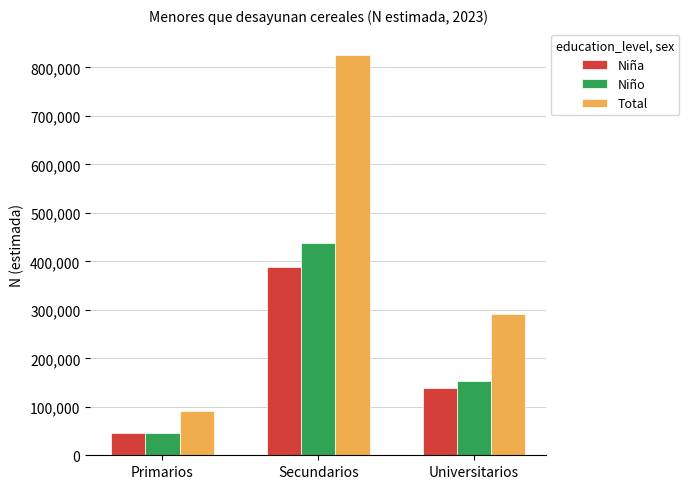

Which category has the lowest value across all series?

Primarios